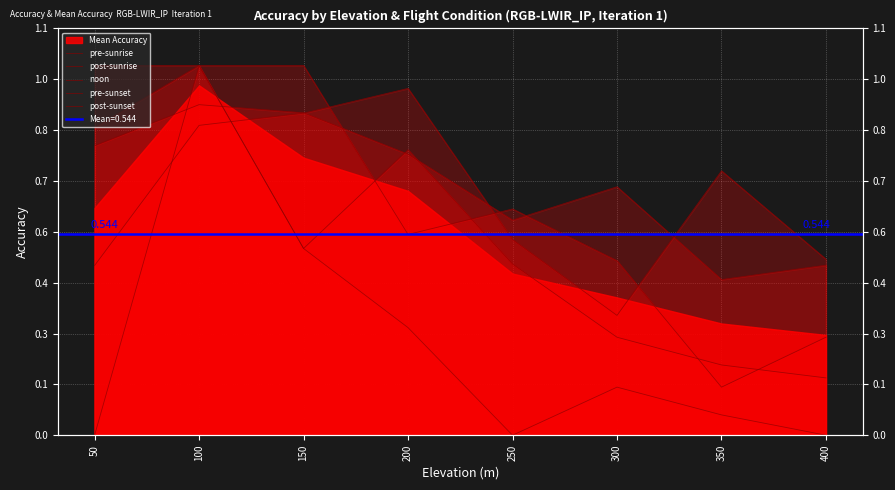

List the series in order of their peak value, lowest first.

pre-sunset, noon, pre-sunrise, post-sunrise, post-sunset